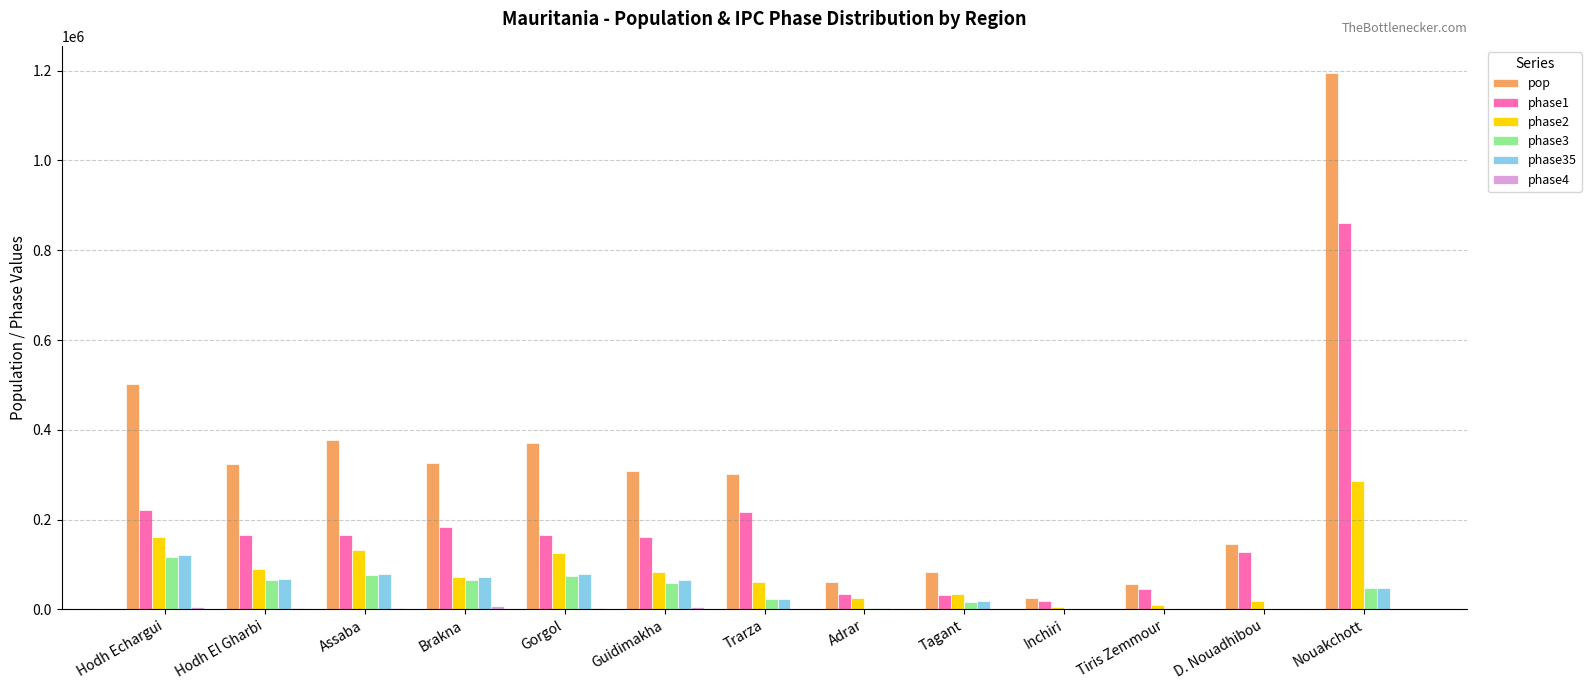

Count the number of categories in the chart.

13